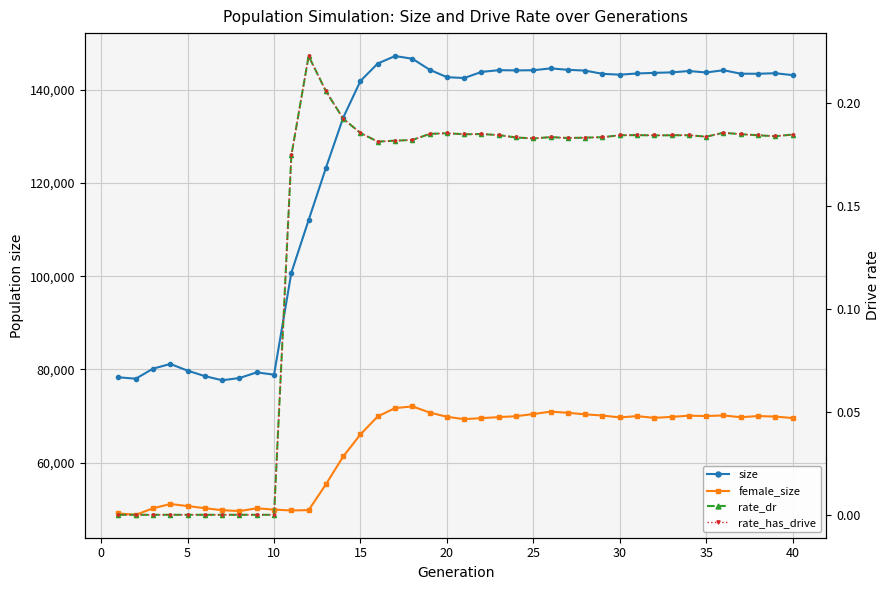

What is the difference between the size values at 34 and 15?

1924.0